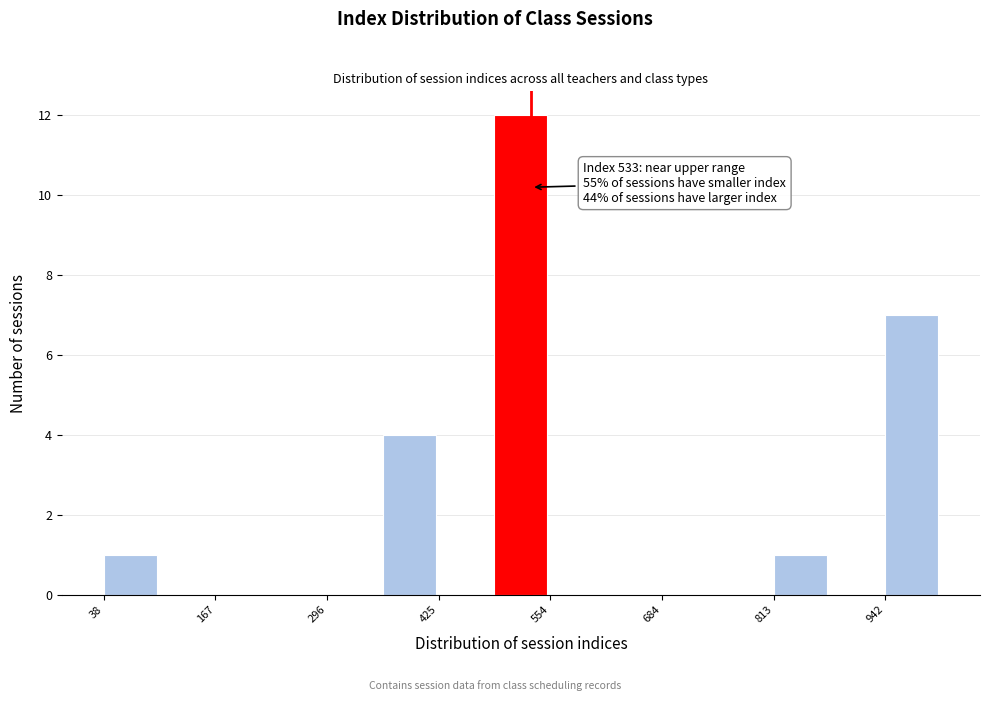

Around what value on the x-axis is the tallest bar? Give the approximate position of its centre, as read against the axis.

520